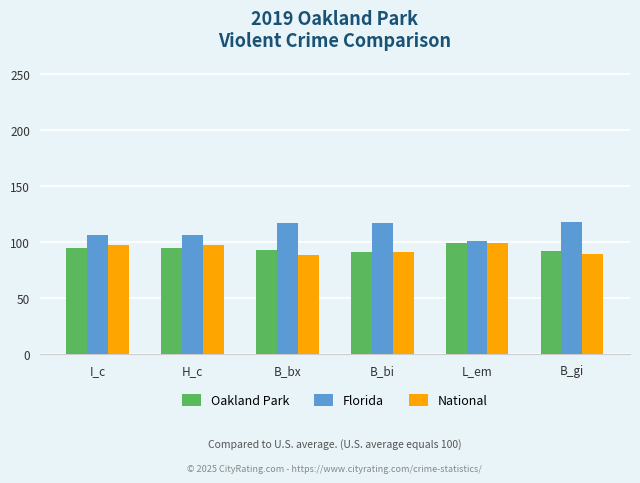

What is the highest value of the Oakland Park series?

99.3